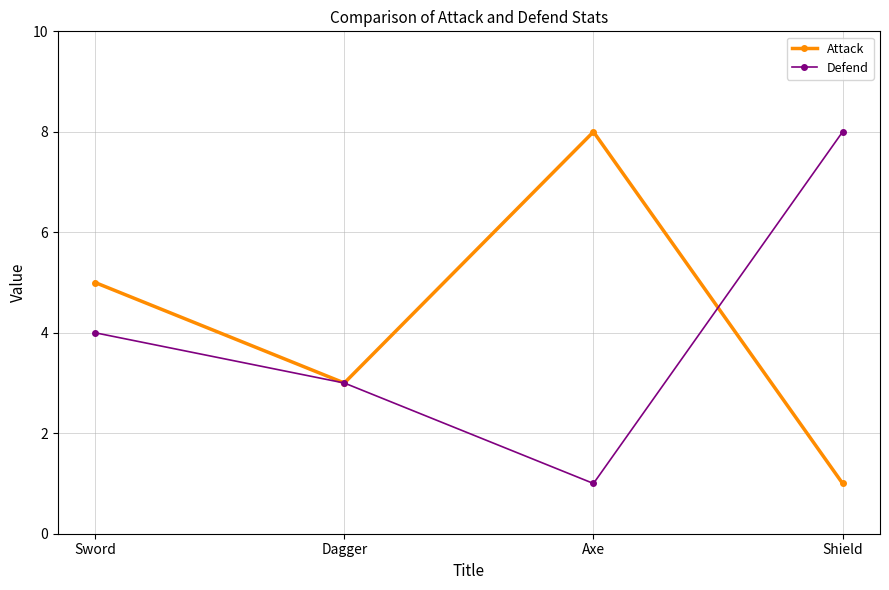

How many data points does each series have?

4